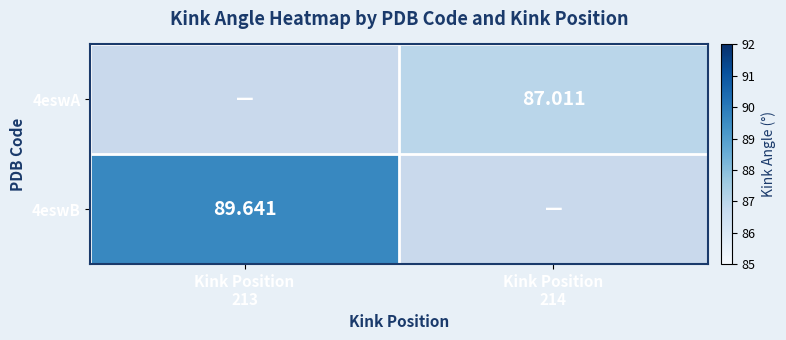

List the series in order of their overall mean, lowest first.

4eswA, 4eswB